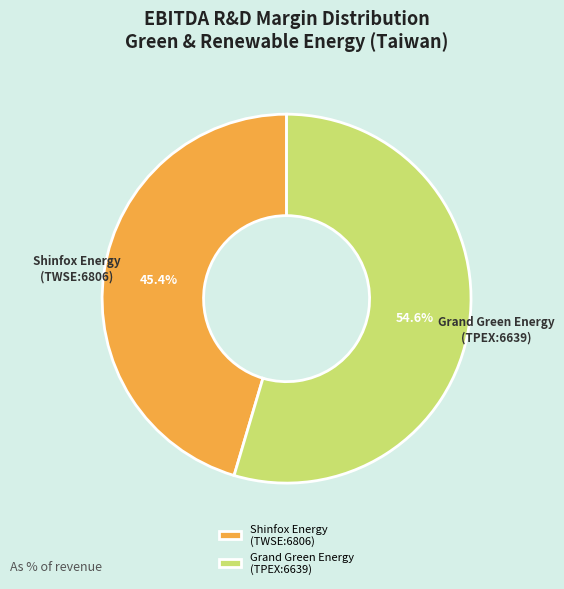

Is there a majority slice in this chart?

Yes